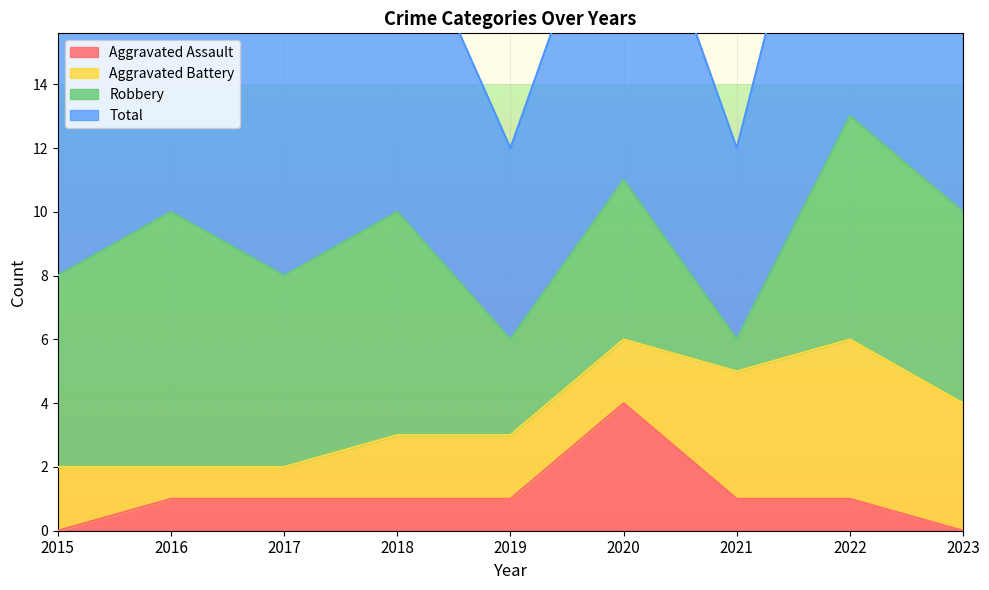

What is the highest value of the Aggravated Assault series?

4